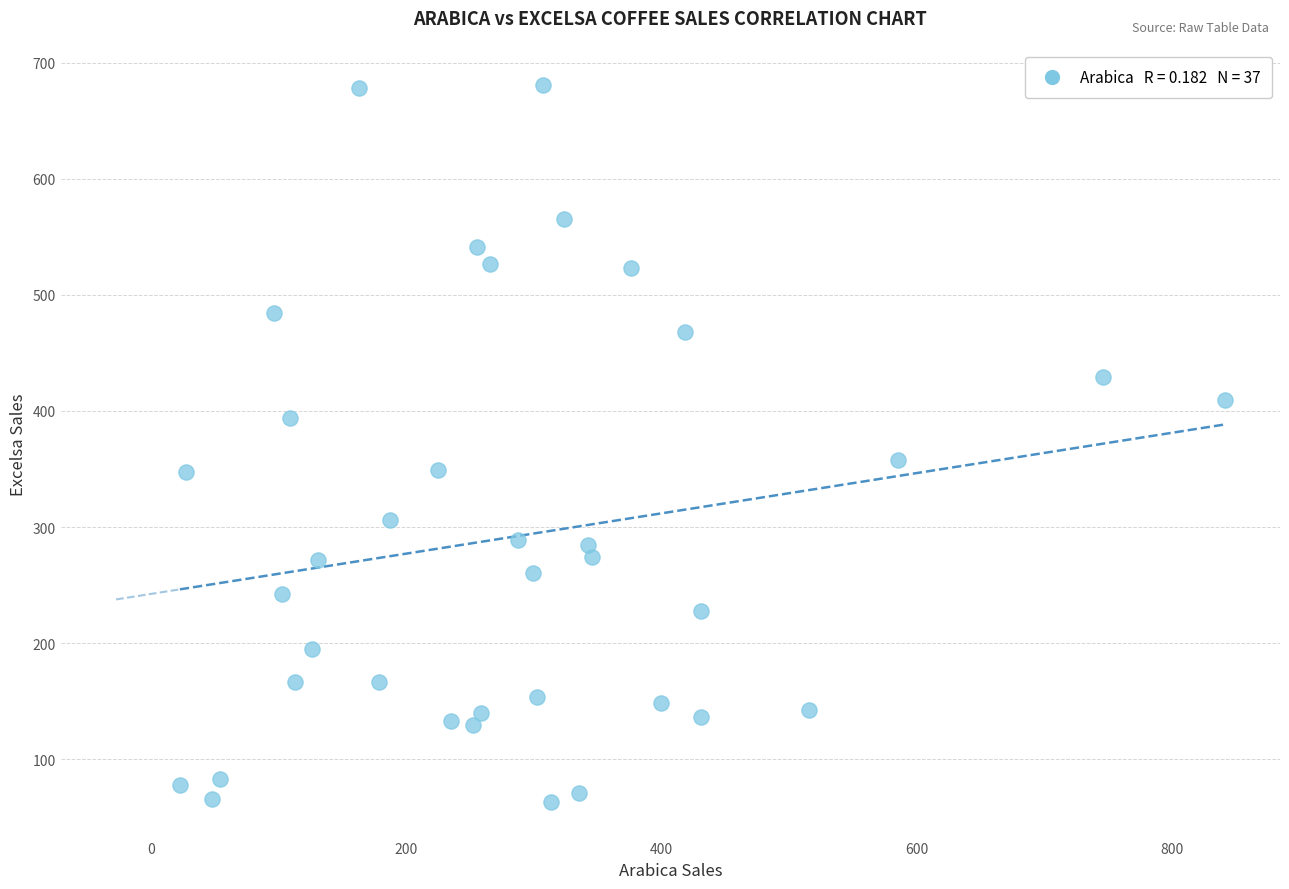

What Y value in the scatter plot is closest to 372?

357.4